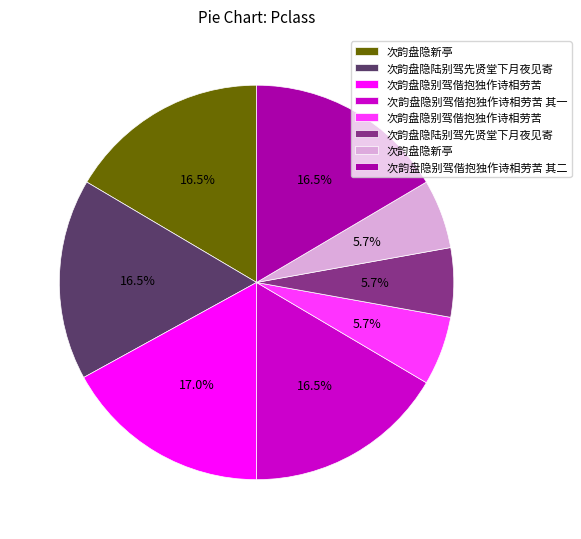

Is there a majority slice in this chart?

No